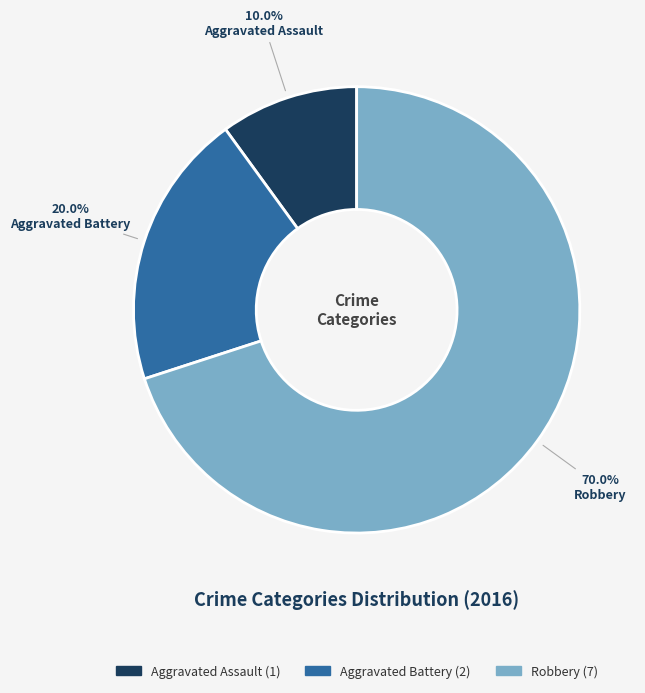

How many segments does this pie chart have?

3